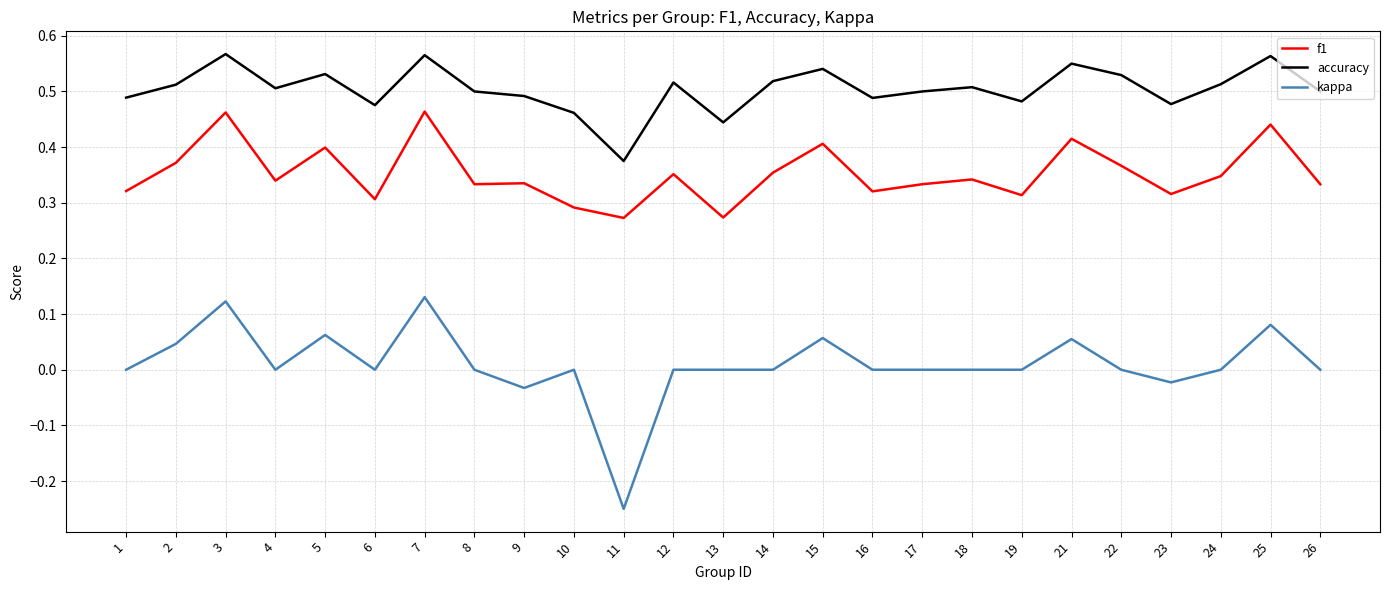

List the series in order of their overall mean, lowest first.

kappa, f1, accuracy